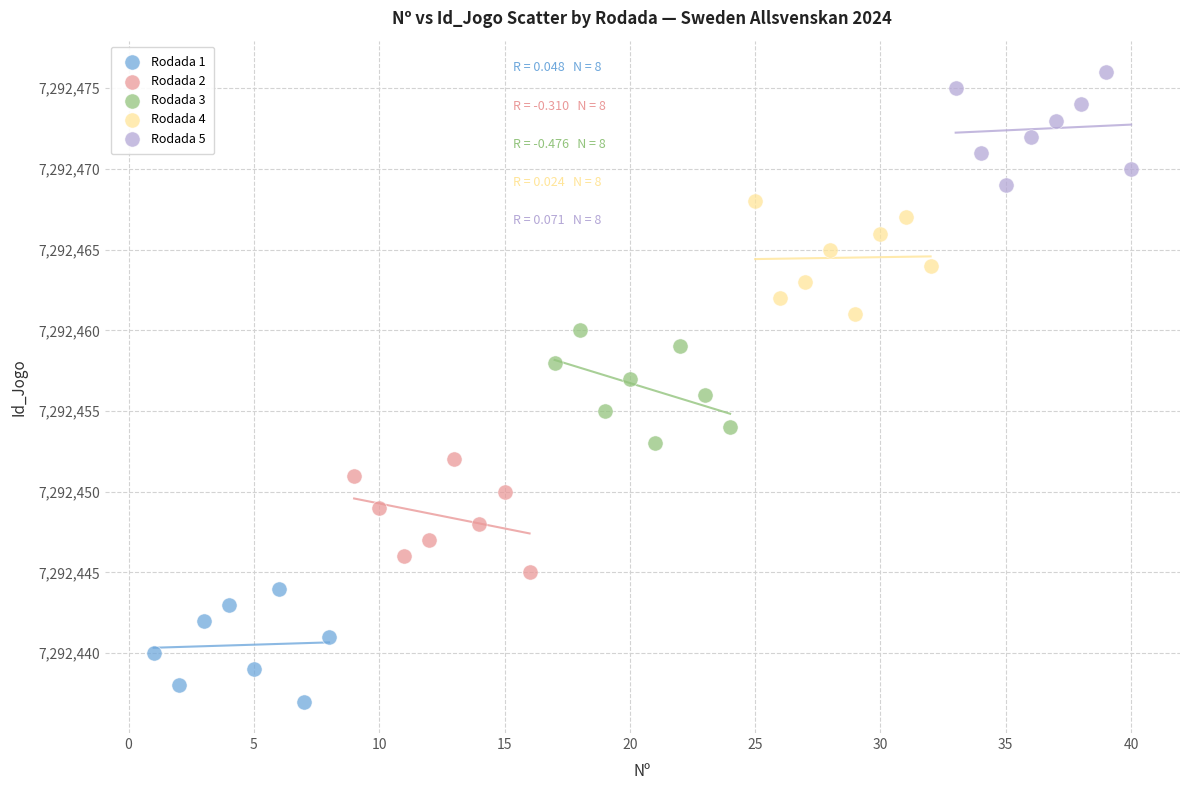

Which series contains the lowest Y value?

Rodada 1